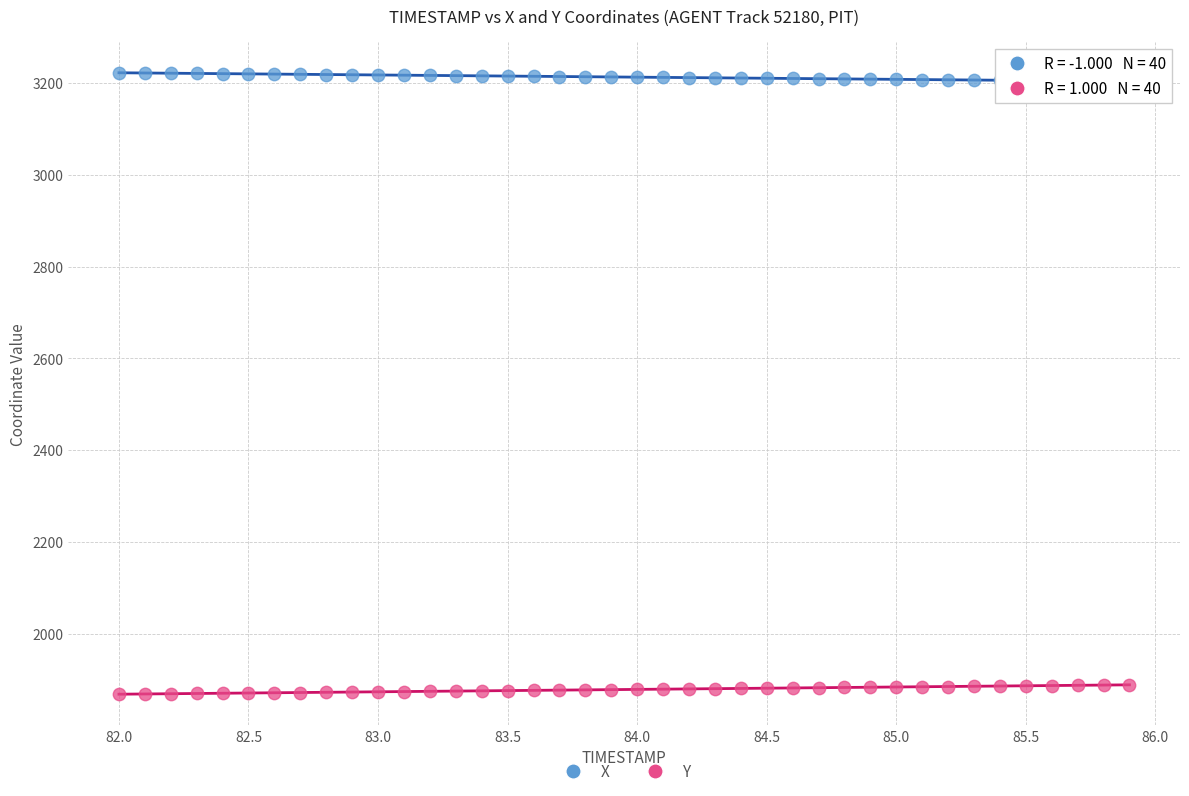

Which series reaches the maximum Y coordinate?

X